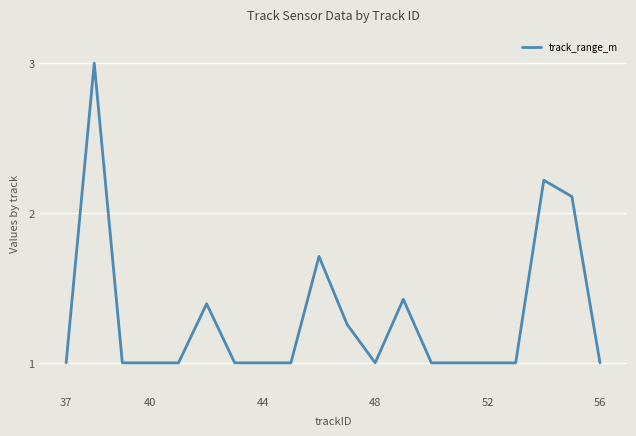

What is the maximum value shown in the chart?

3.0